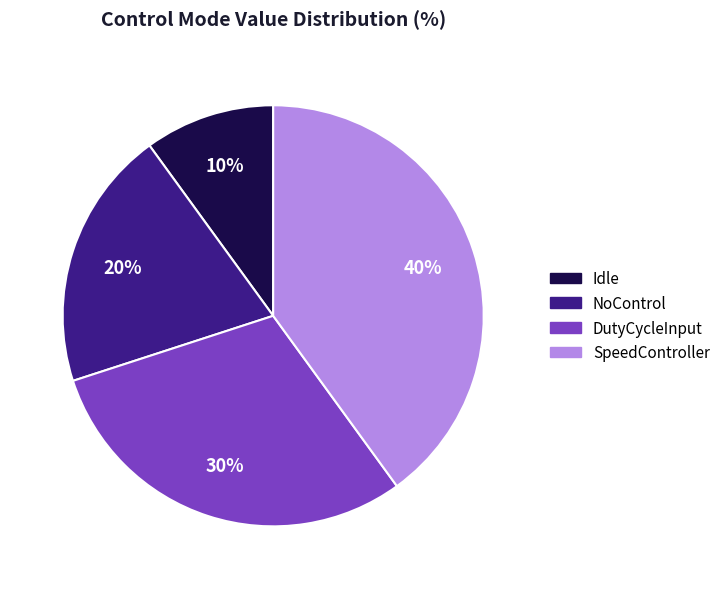

To the nearest percent, what portion does DutyCycleInput represent?

30%